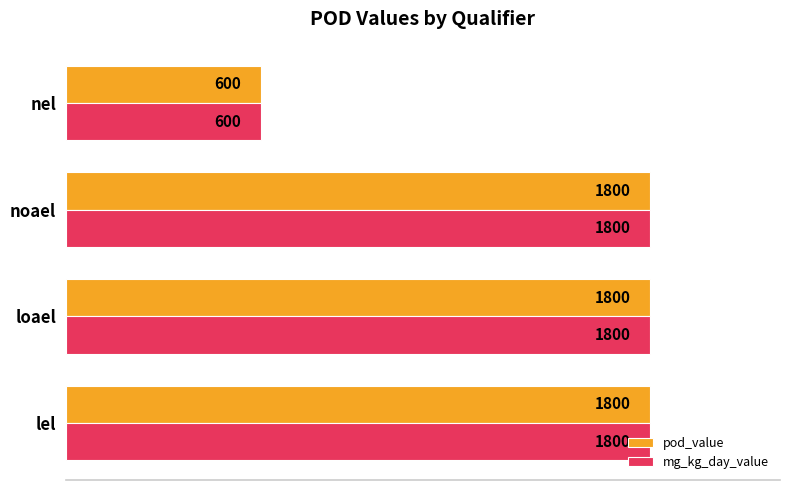

What is the difference between the maximum and minimum values in the mg_kg_day_value series?

1200